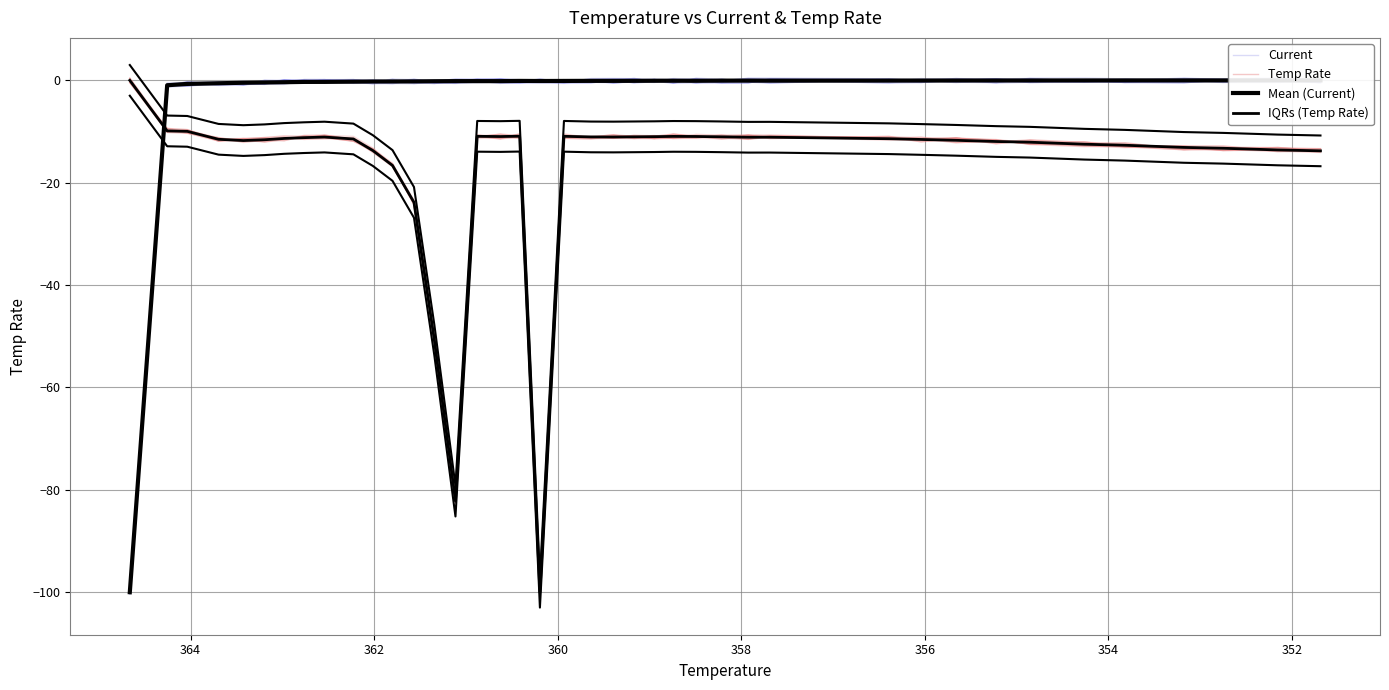

Count the number of categories in the chart.

40